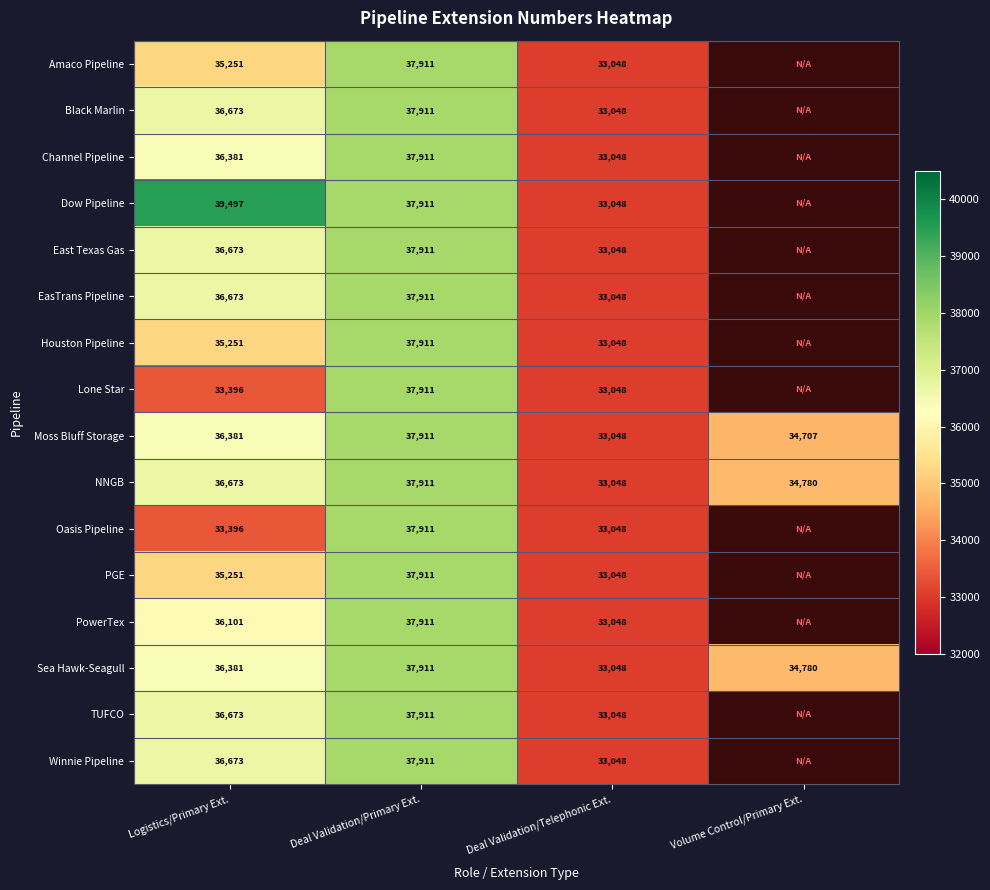

What is the maximum value shown in the chart?

39497.0